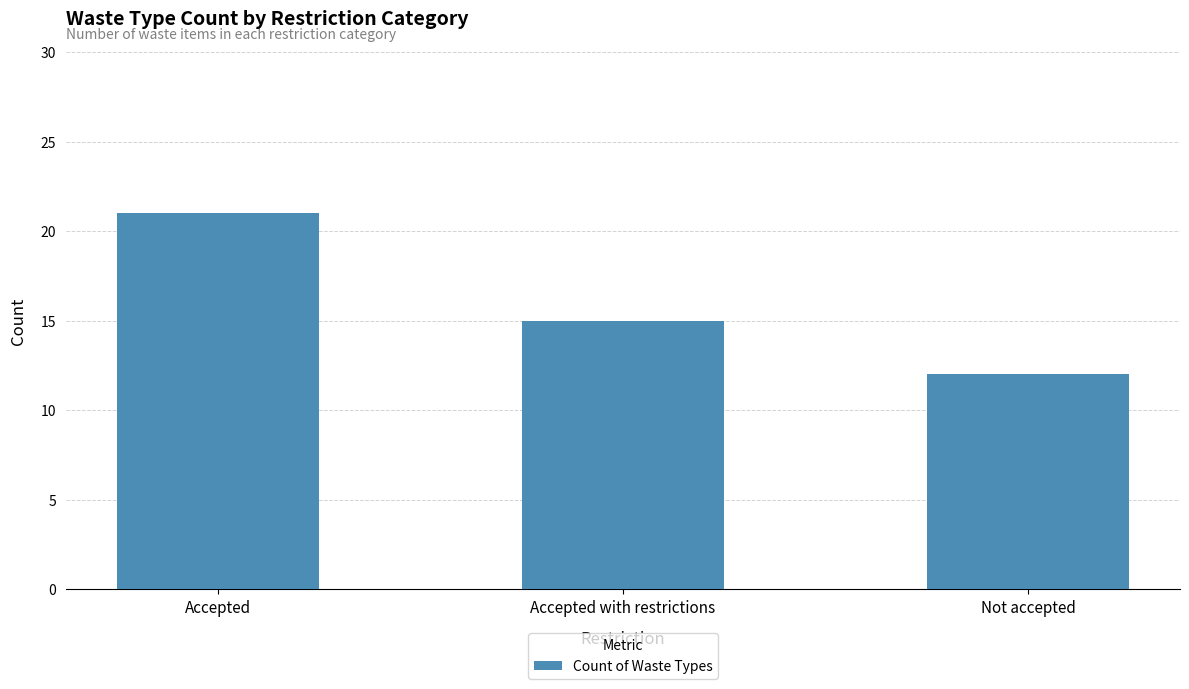

What is the change in value from Accepted to Not accepted?

-9